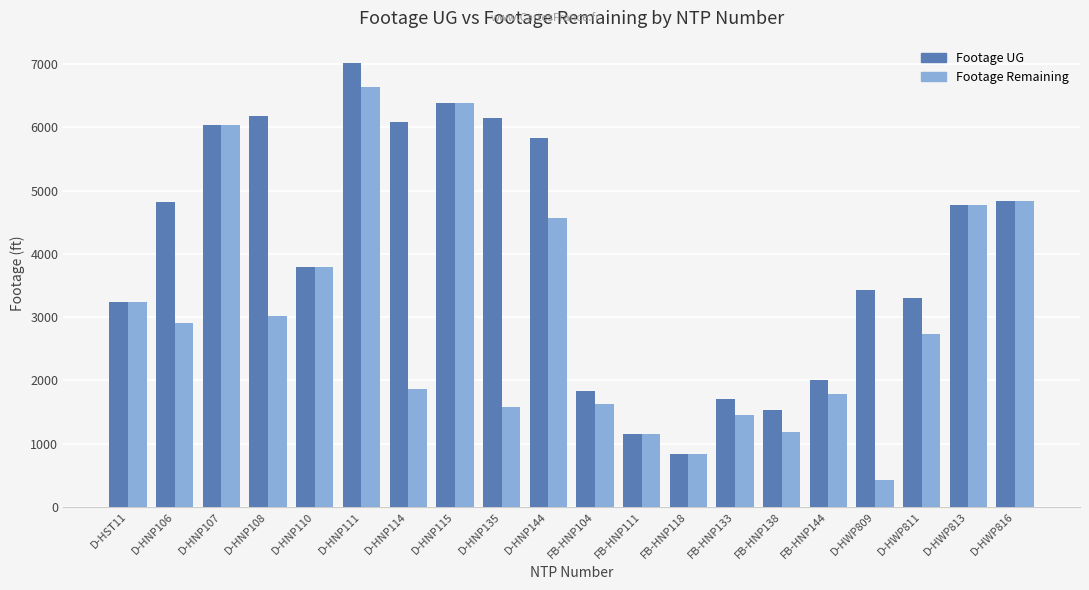

Which series has the largest total across all categories?

Footage UG